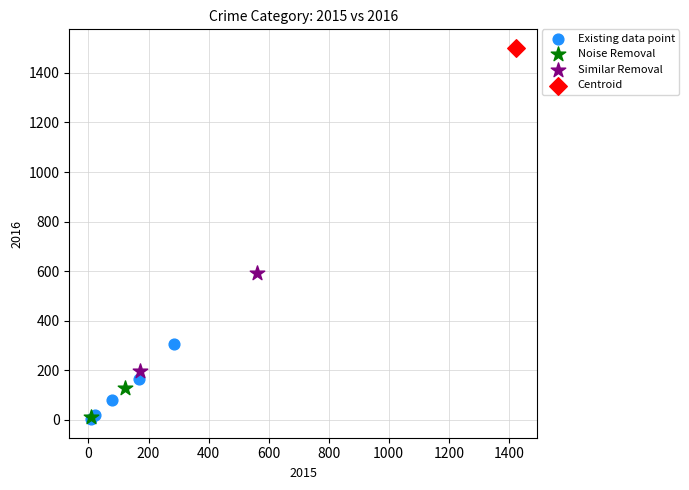

What are all the series names shown in the legend?

Existing data point, Noise Removal, Similar Removal, Centroid